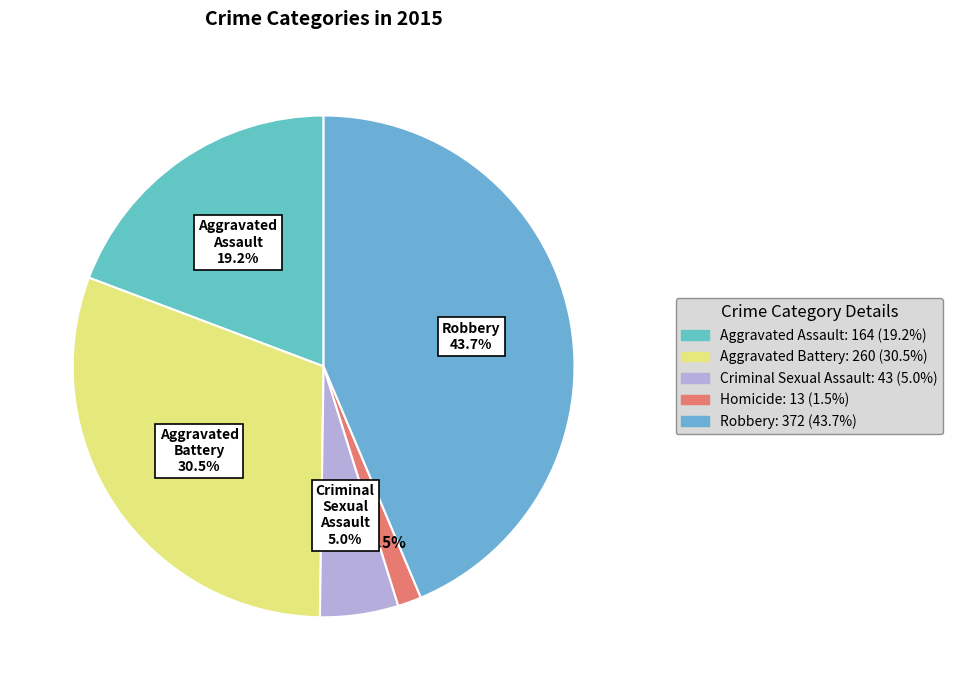

To the nearest percent, what is the difference between the largest and smallest slice percentages?

42%